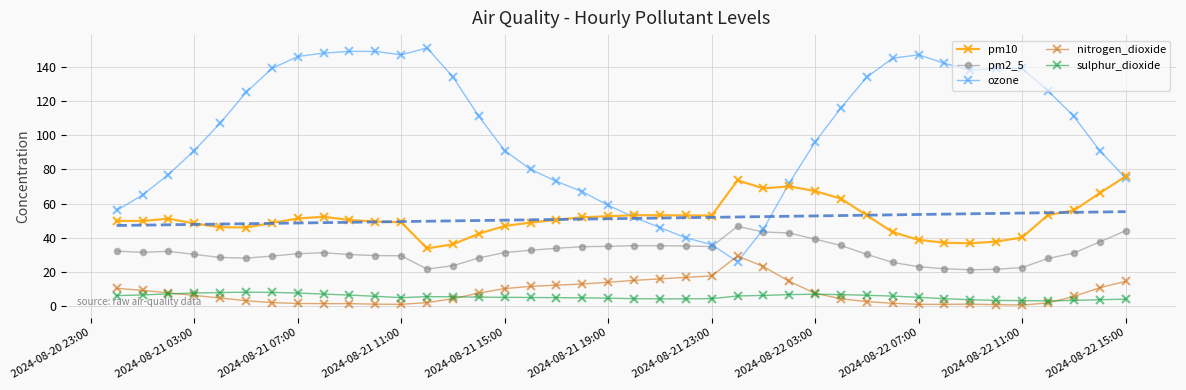

True or false: nitrogen_dioxide and pm2_5 intersect in this chart.

False